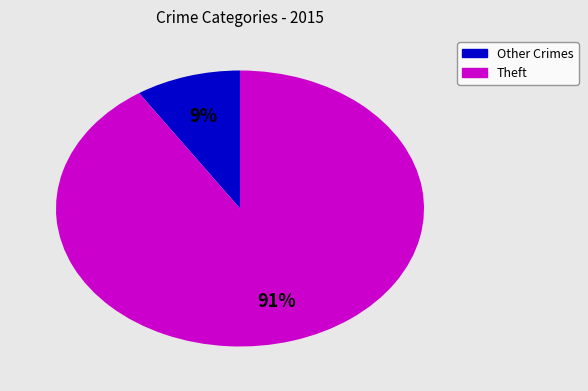

Is there any slice that represents more than half of the pie?

Yes